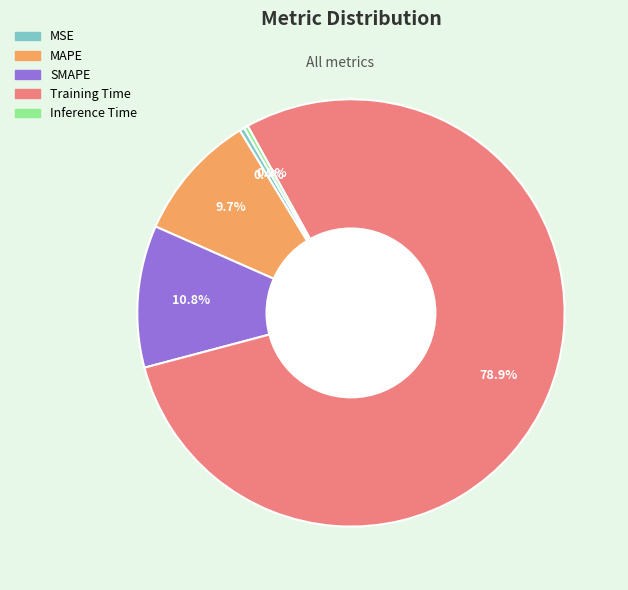

Is there any slice that represents more than half of the pie?

Yes